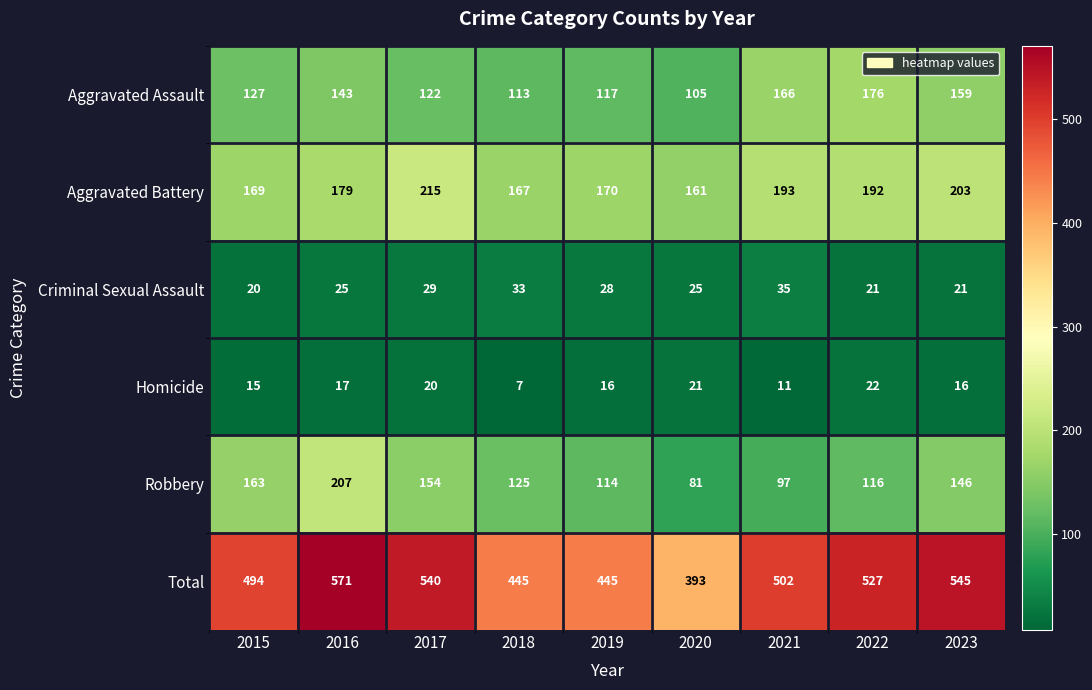

Which label corresponds to the largest value in the chart?

2016